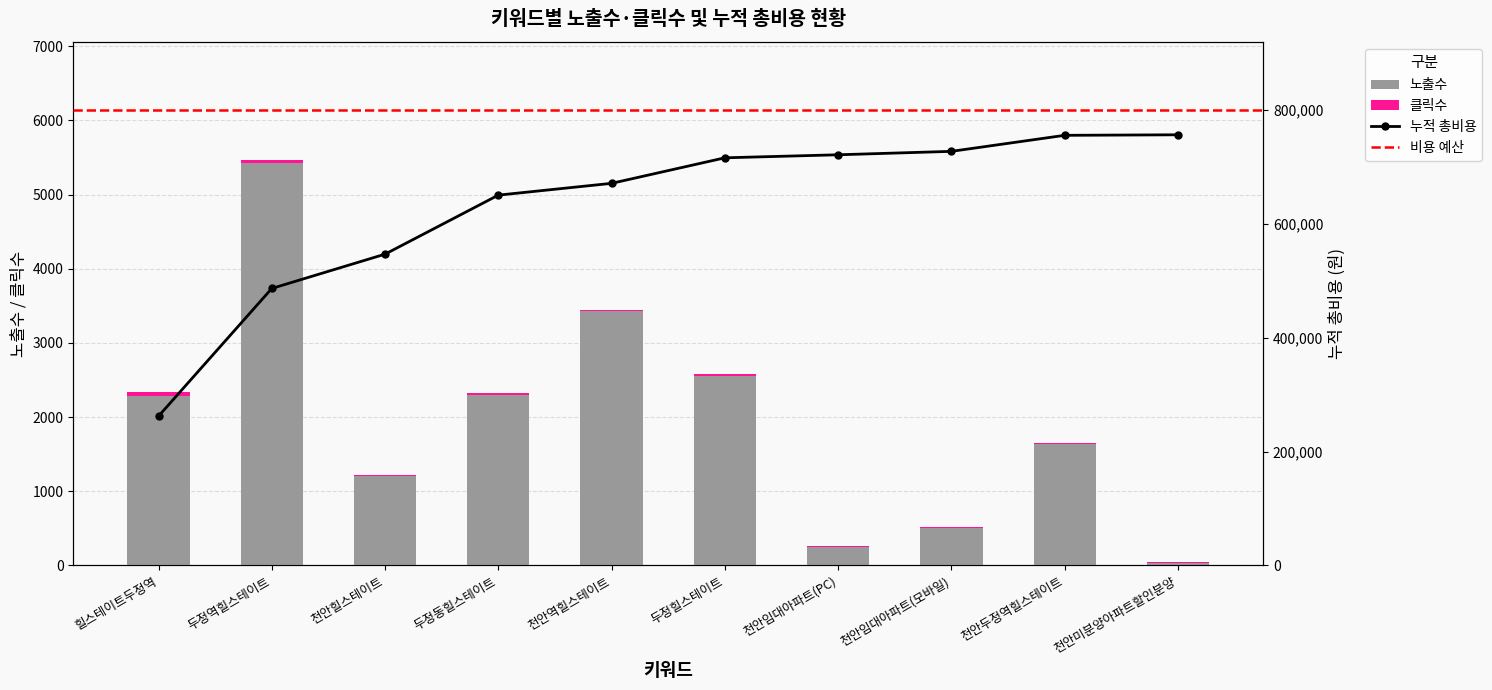

What is the value of the 누적 총비용 point at the 3rd from the left?

546931